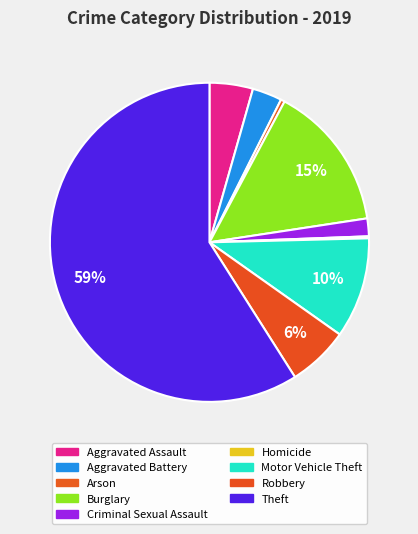

Which category has the biggest portion of the pie?

Theft